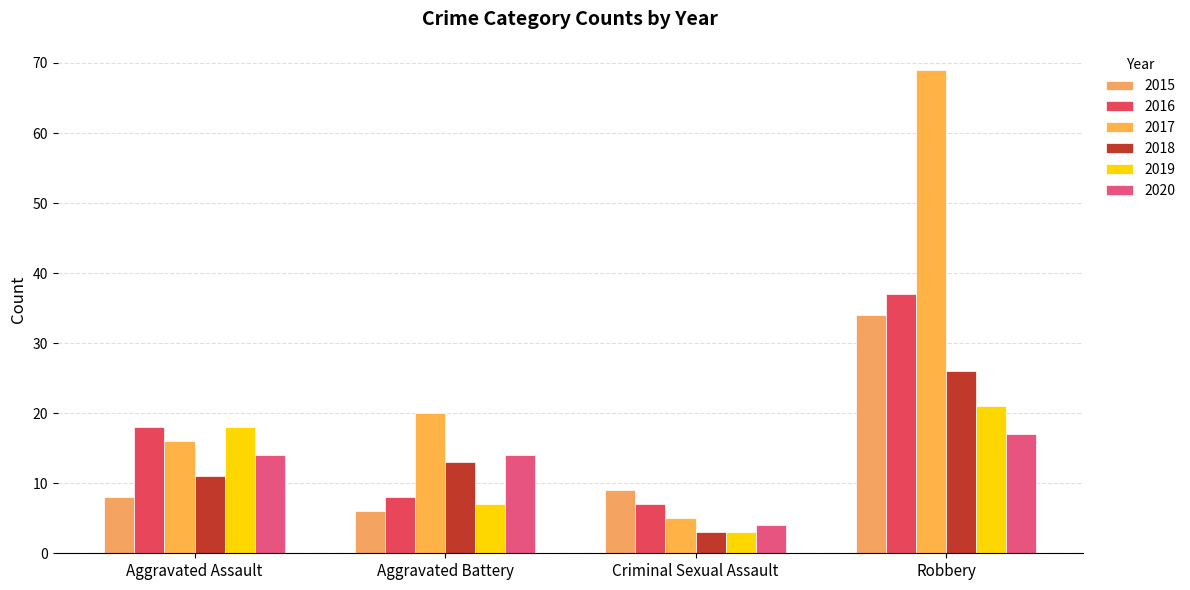

Is it true that 2015 equals 12 at Criminal Sexual Assault?

False